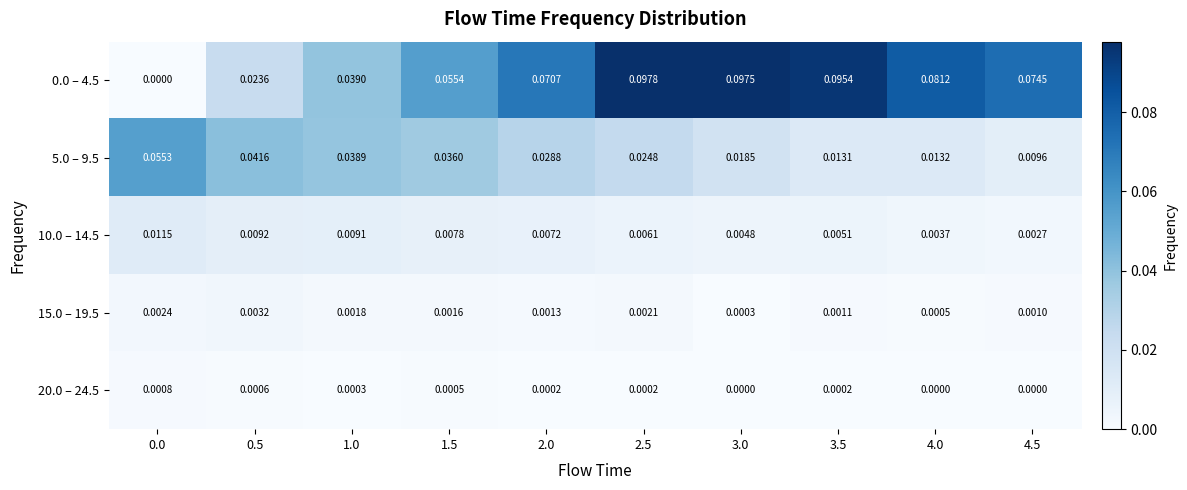

Is the value of 0.0 – 4.5 at 2.5 greater than the value of 10.0 – 14.5 at 3.0?

Yes